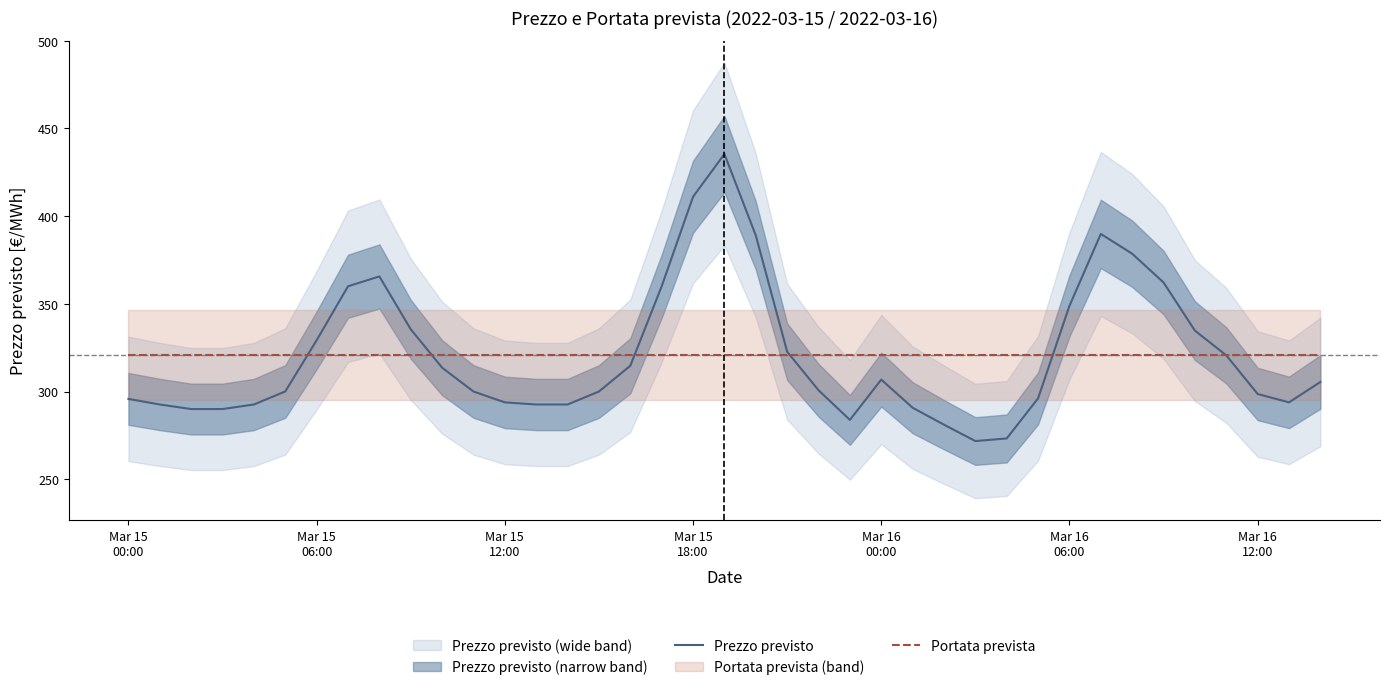

What is the lowest value of the Portata prevista series?

320.9